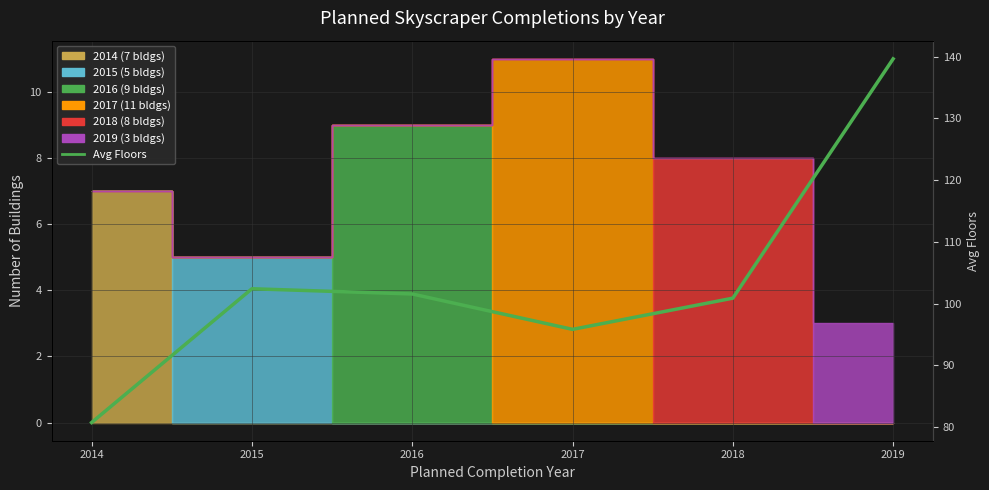

What is the difference between the maximum and second lowest values?

43.8